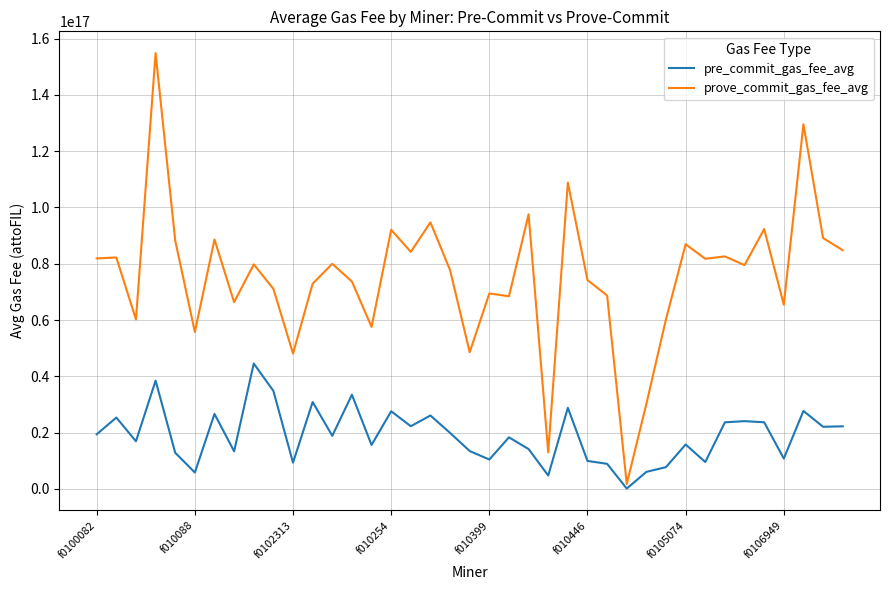

Which series has the largest range (max minus min)?

prove_commit_gas_fee_avg